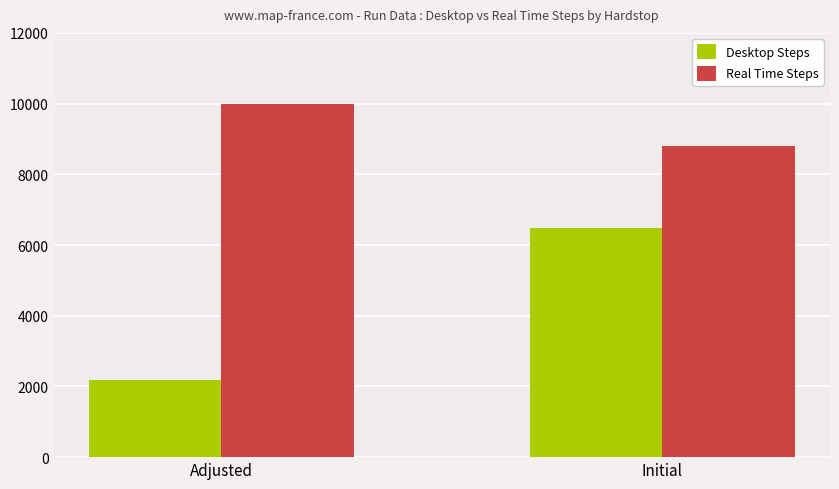

What is the highest value of the Desktop Steps series?

6478.1